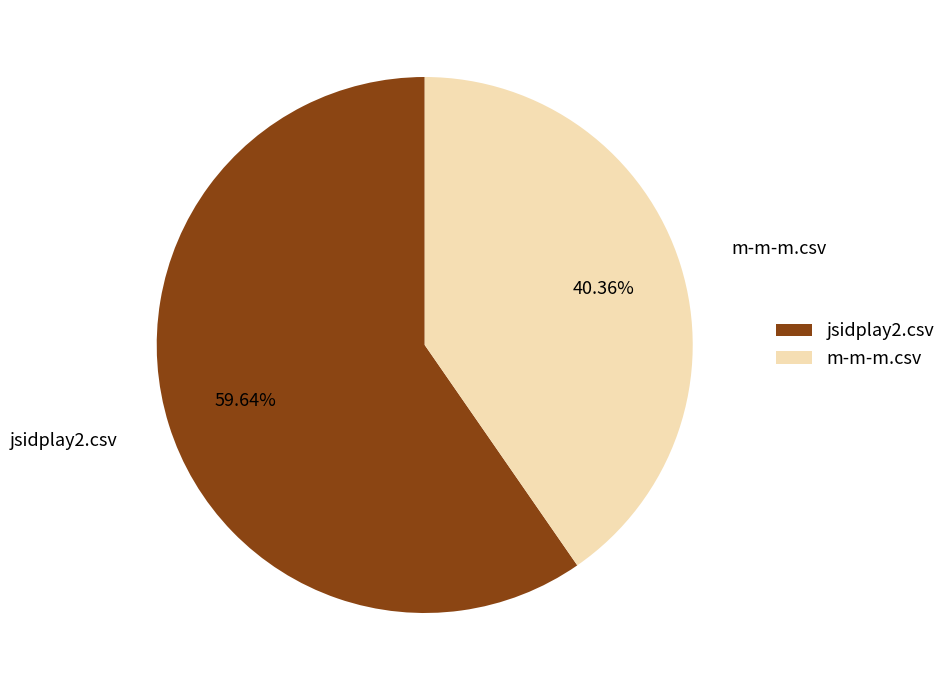

Between jsidplay2.csv and m-m-m.csv, which is larger?

jsidplay2.csv